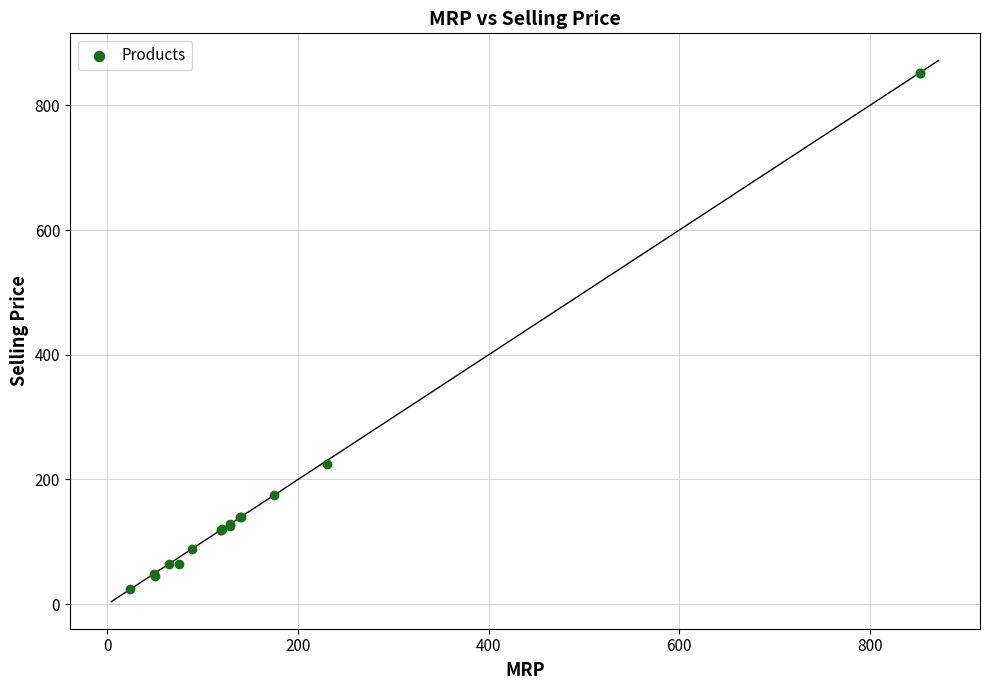

What Y value in the scatter plot is closest to 438?

225